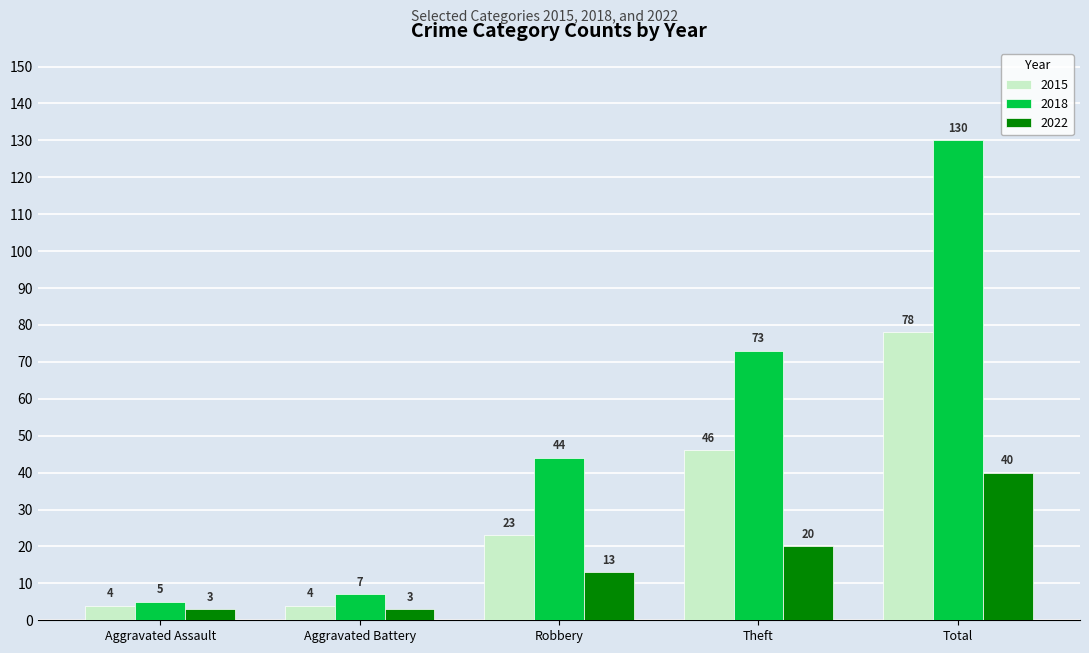

What is the minimum value for 2022?

3